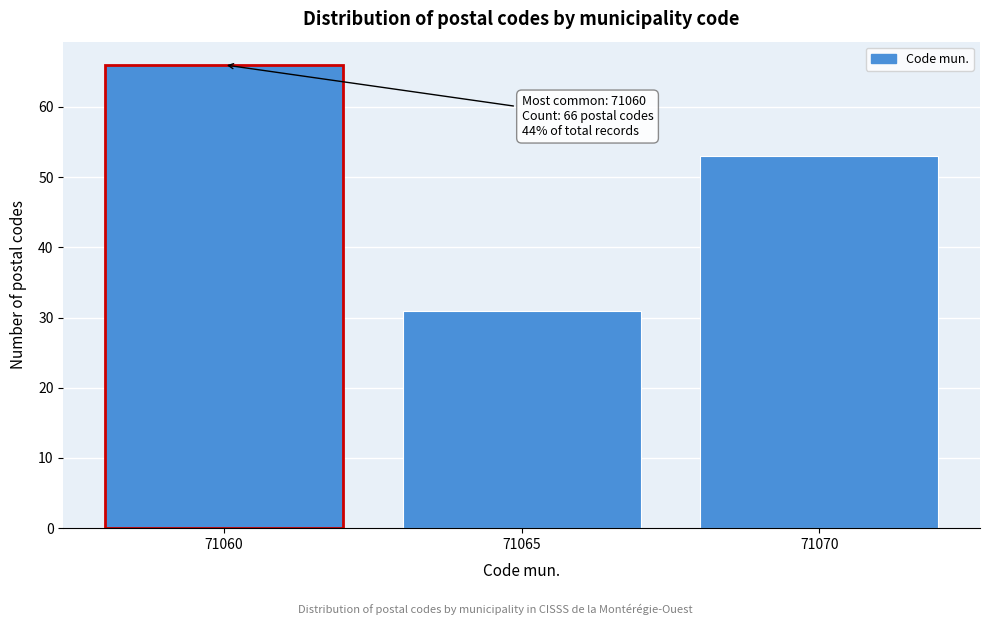

Reading left to right, extract all data points from this chart.

66	31	53